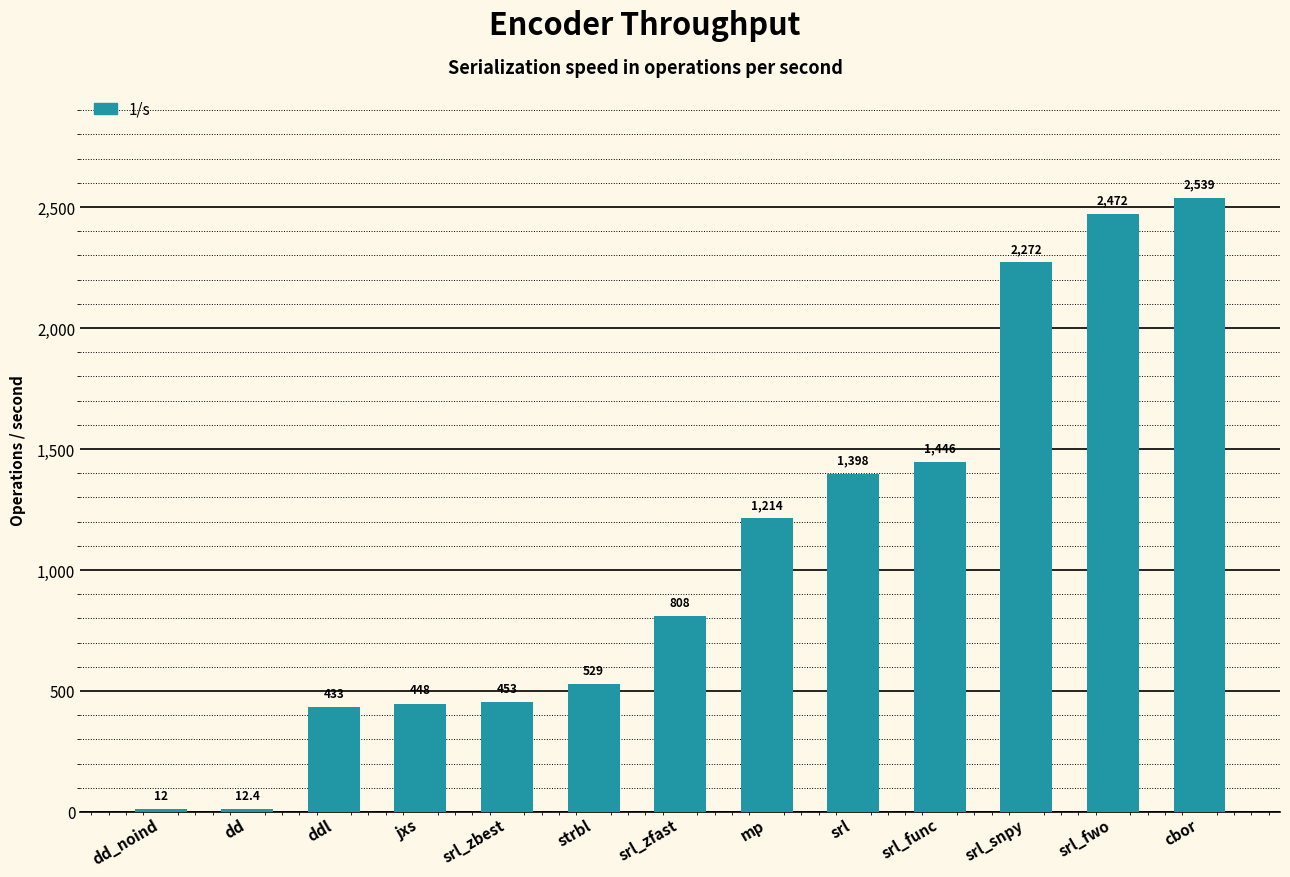

Which label corresponds to the smallest value in the chart?

dd_noind